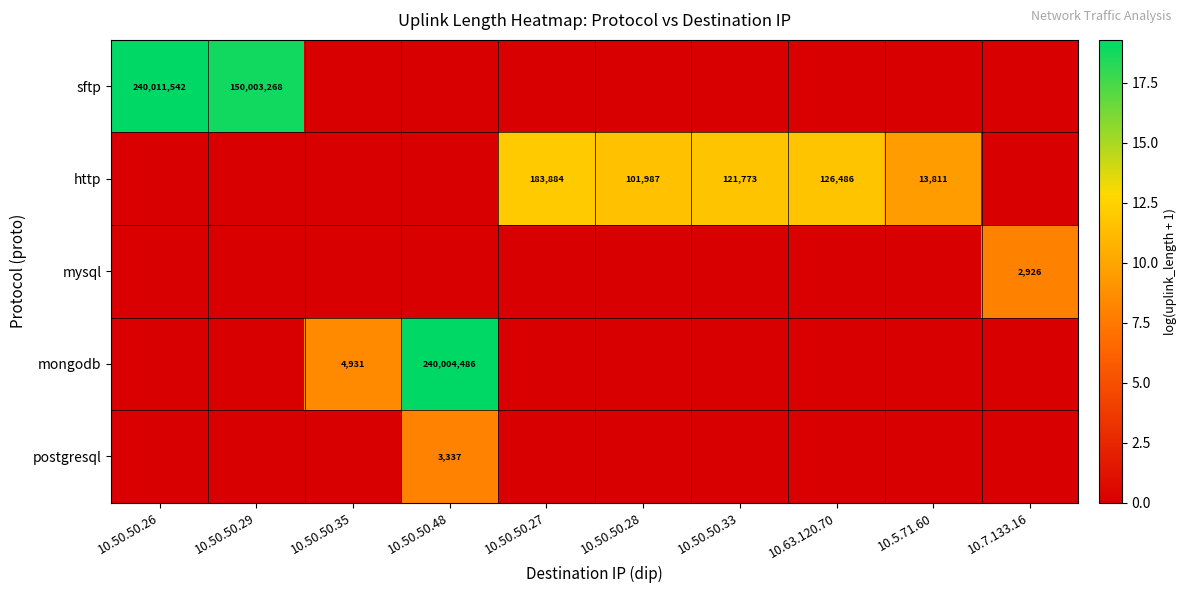

The value of sftp at 10.50.50.26 is 240011542. True or false?

True